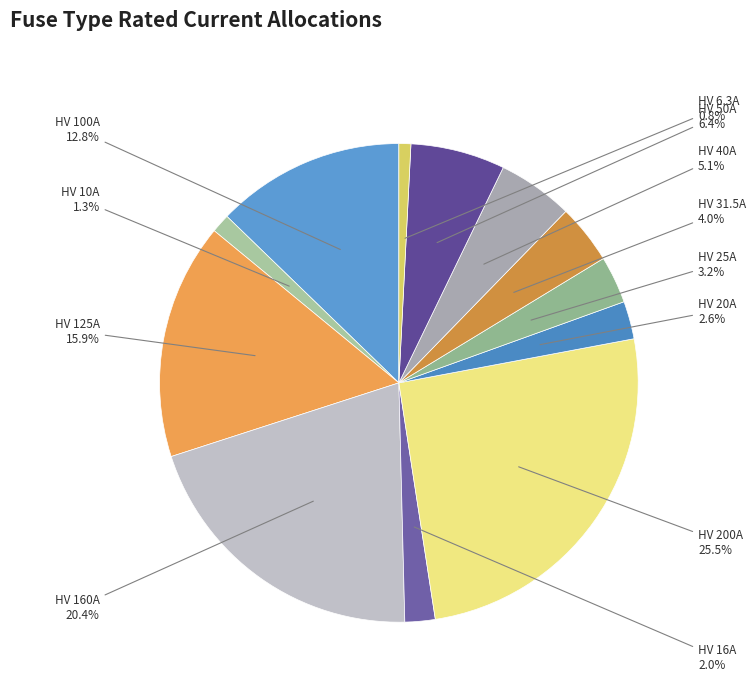

How many slices are in this pie chart?

12